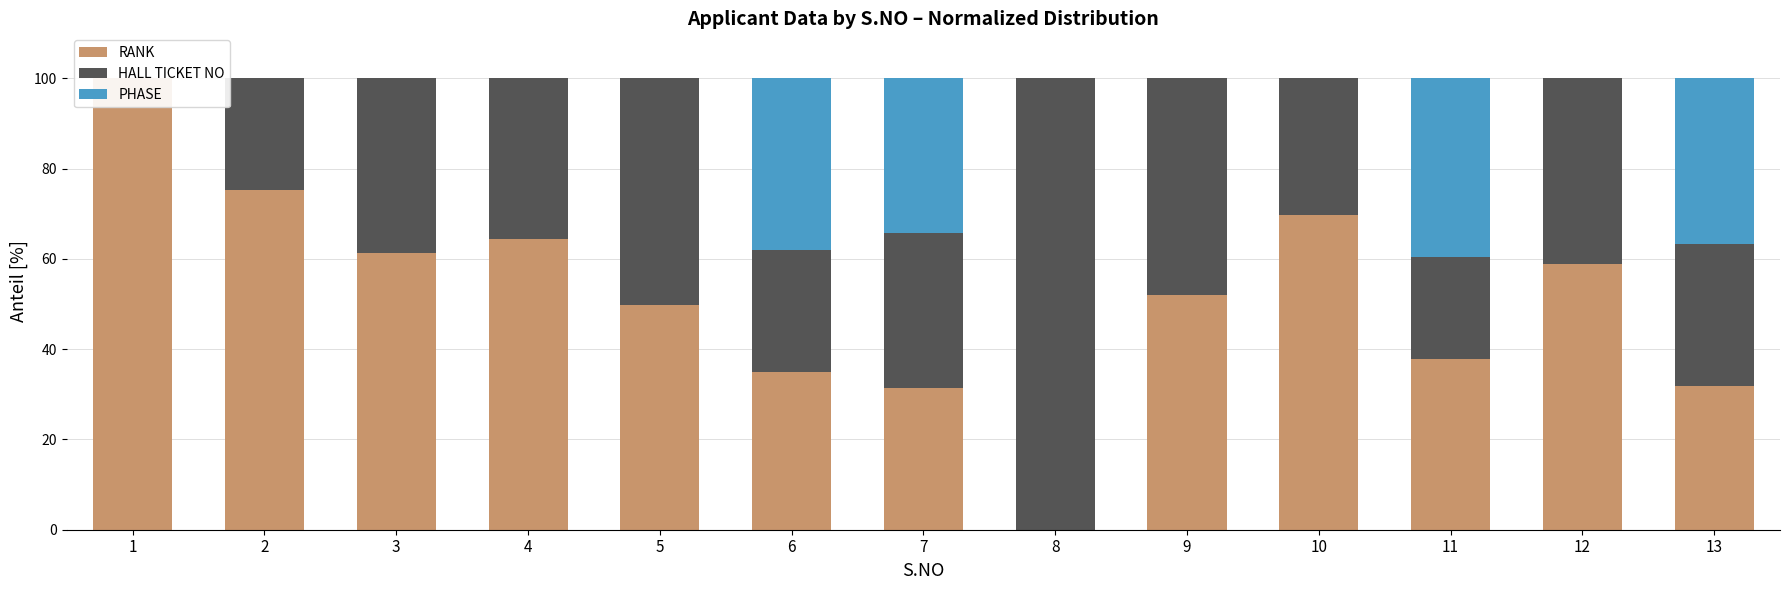

Is it true that PHASE equals 0.0 at 12?

True